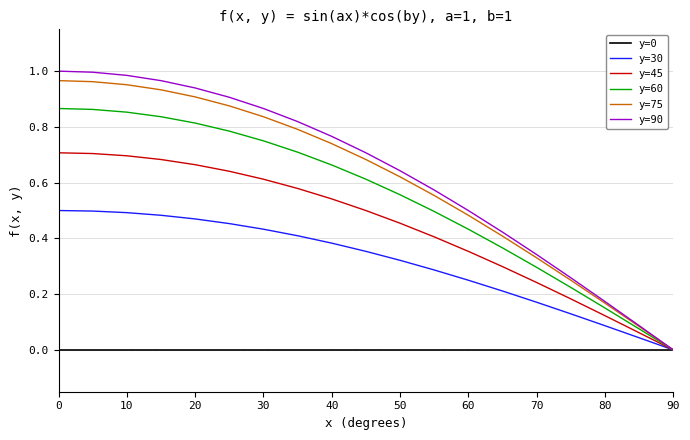

Which series has the largest range (max minus min)?

y=90